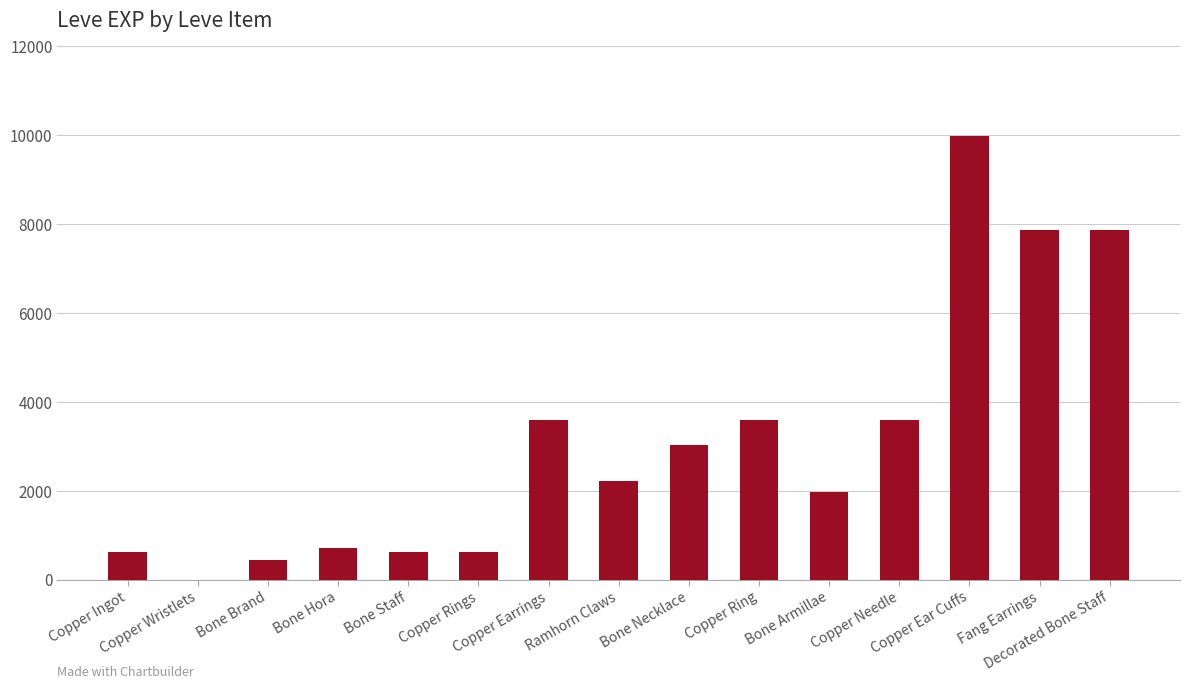

What is the sum of the values at Copper Earrings and Copper Ring?

7200